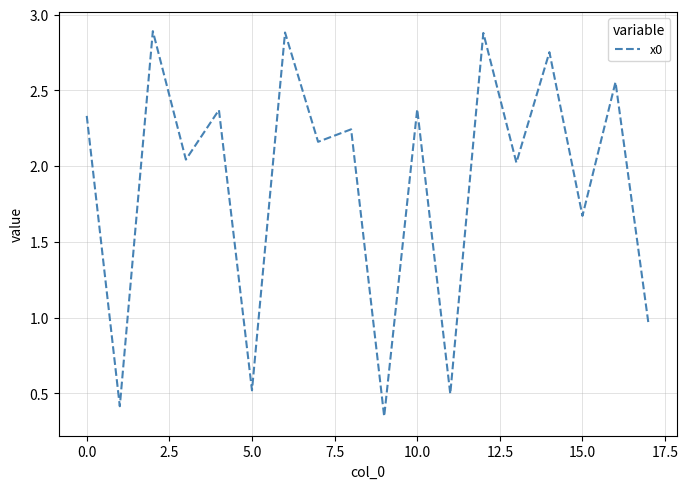

What is the maximum value shown in the chart?

2.9